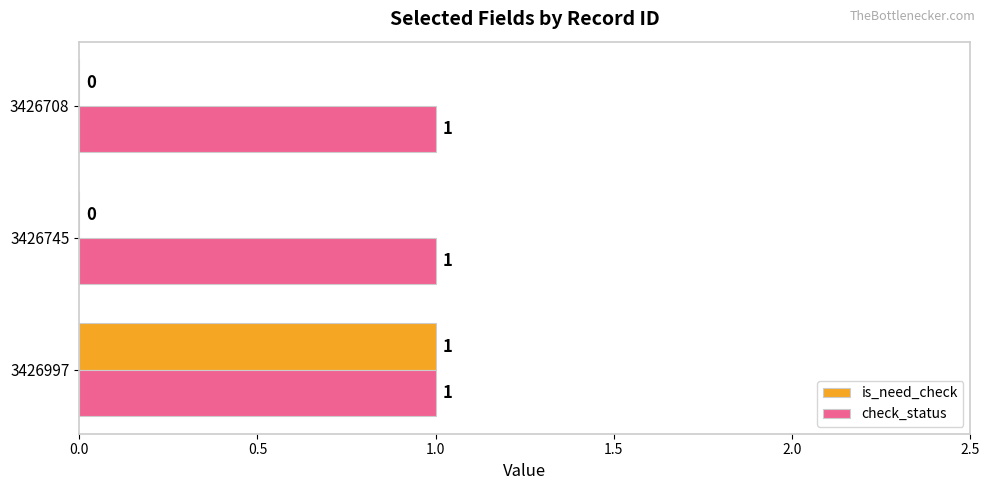

The is_need_check series shows 0 at 3426745. True or false?

True